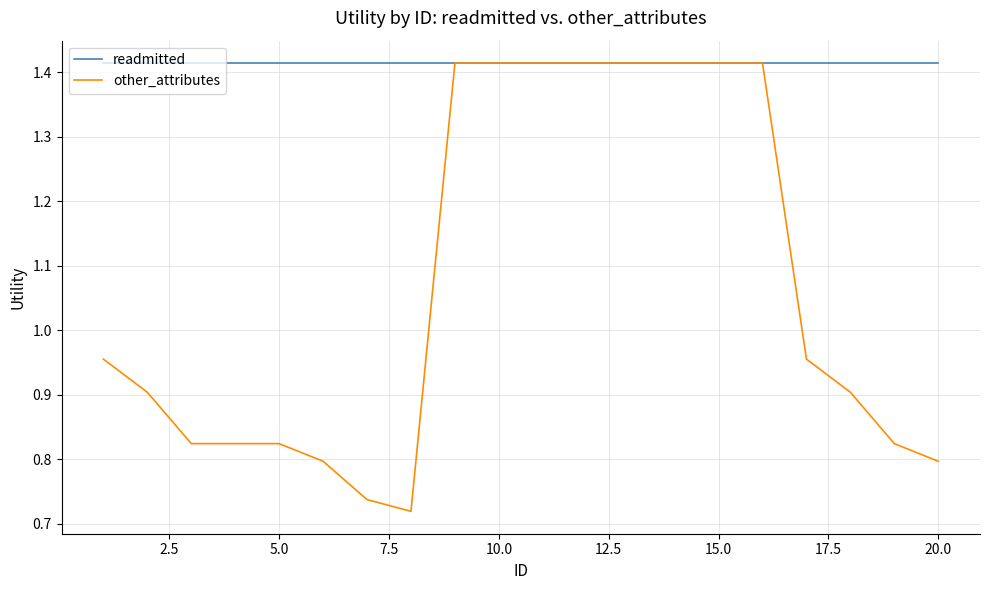

Which series has the largest range (max minus min)?

other_attributes